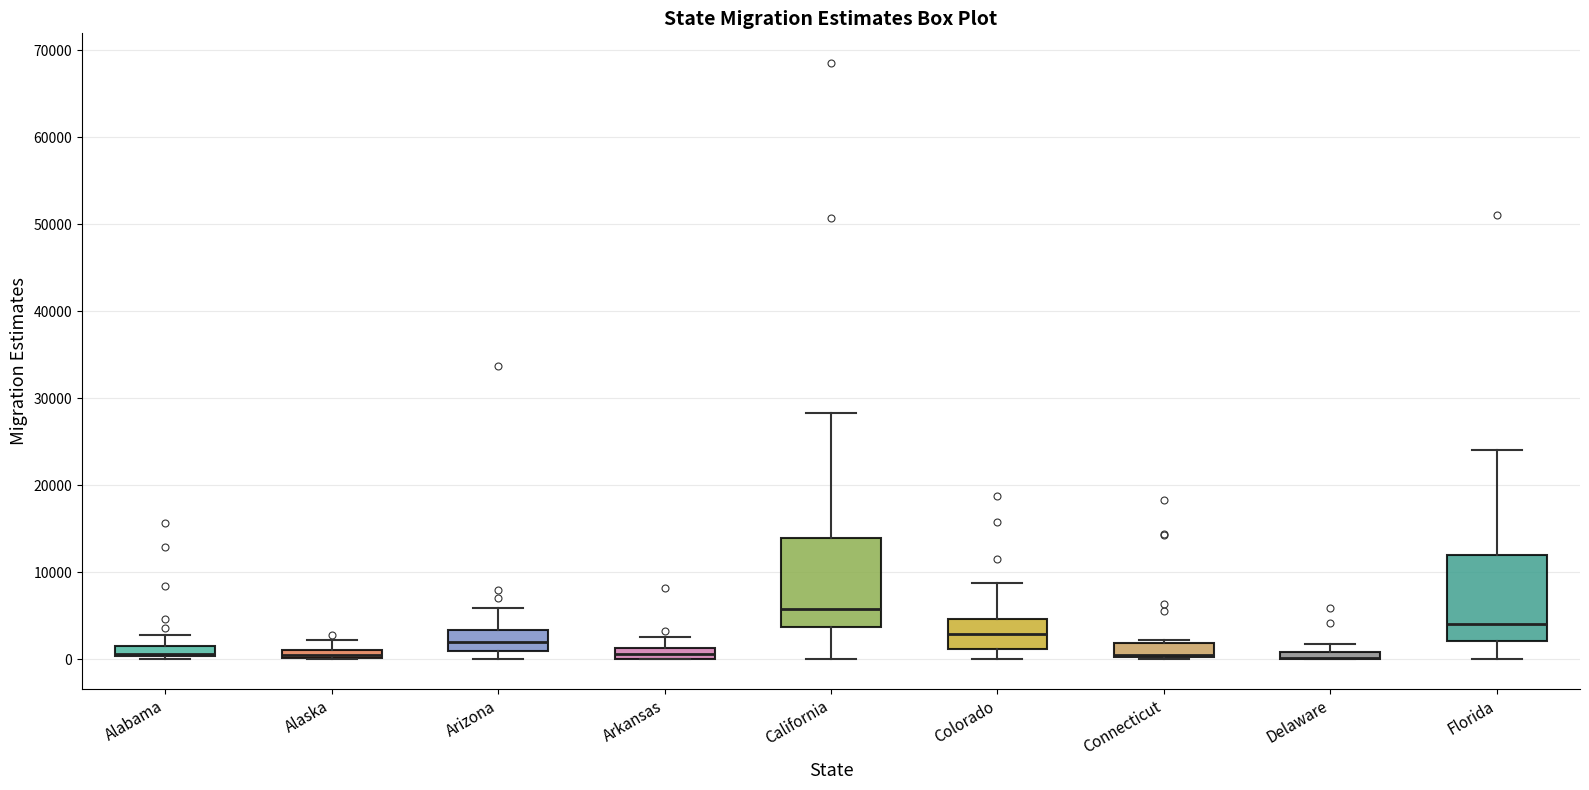

Where is the lower edge of the box for Arkansas on the y-axis? The values are not printed on the chart, so give them approximately, as read against the axis.

0